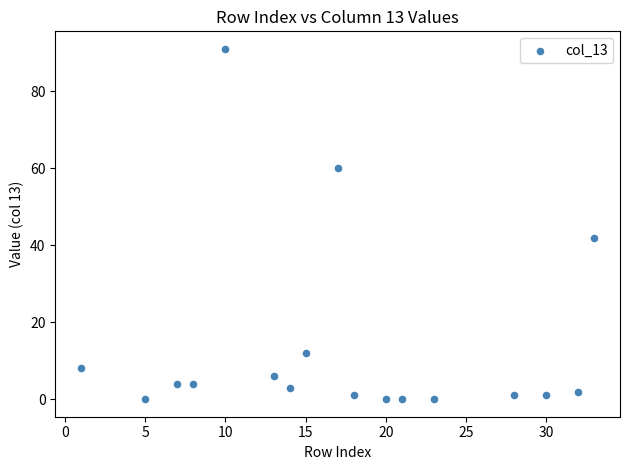

What Y value in the scatter plot is closest to 45?

42